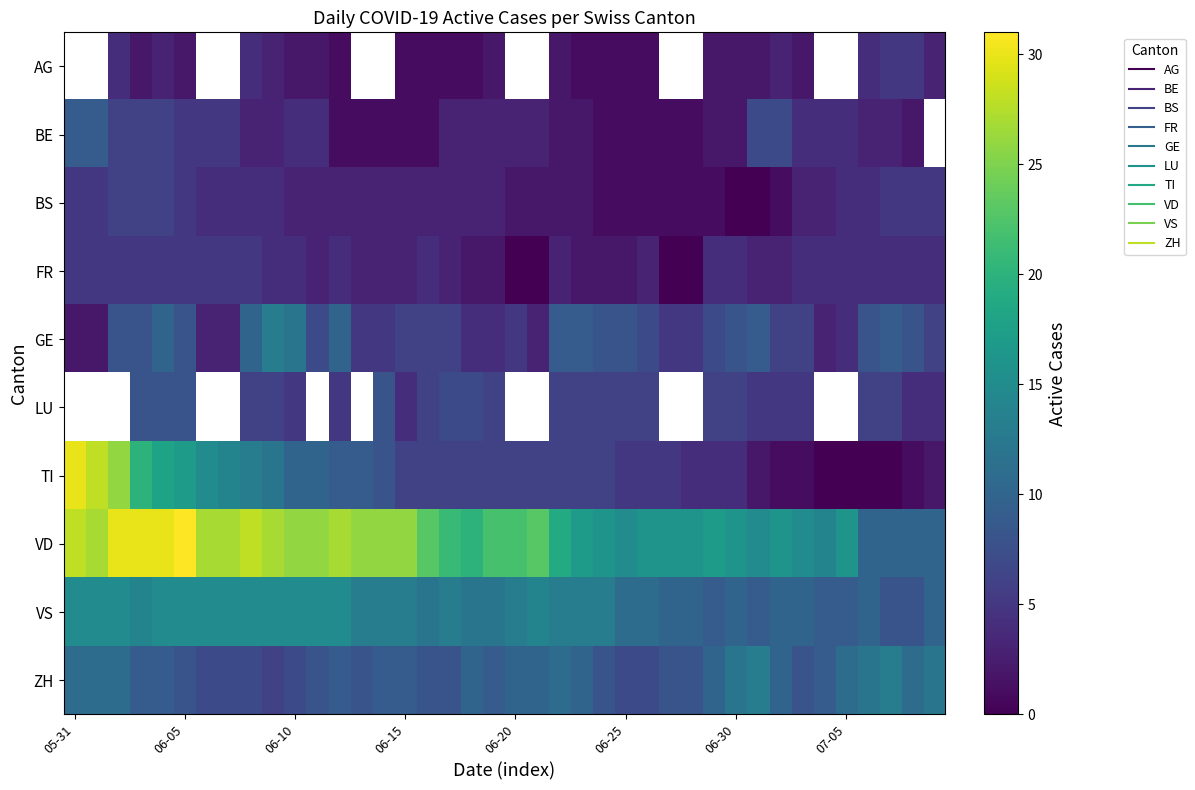

Rank the series by their maximum value, from lowest to highest.

FR, BS, AG, BE, GE, LU, ZH, VS, TI, VD